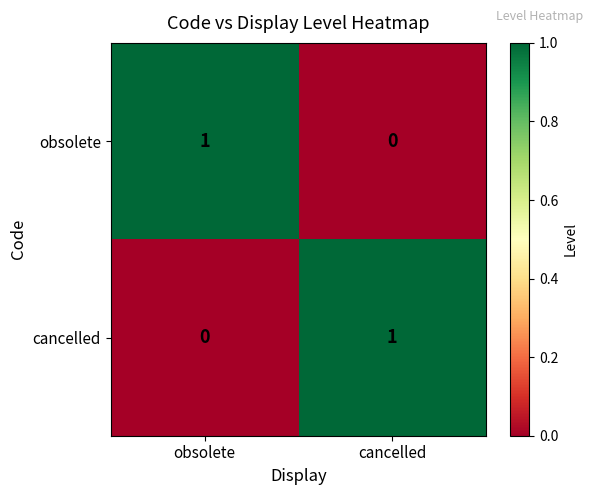

Rank the series at obsolete from lowest to highest value.

cancelled, obsolete